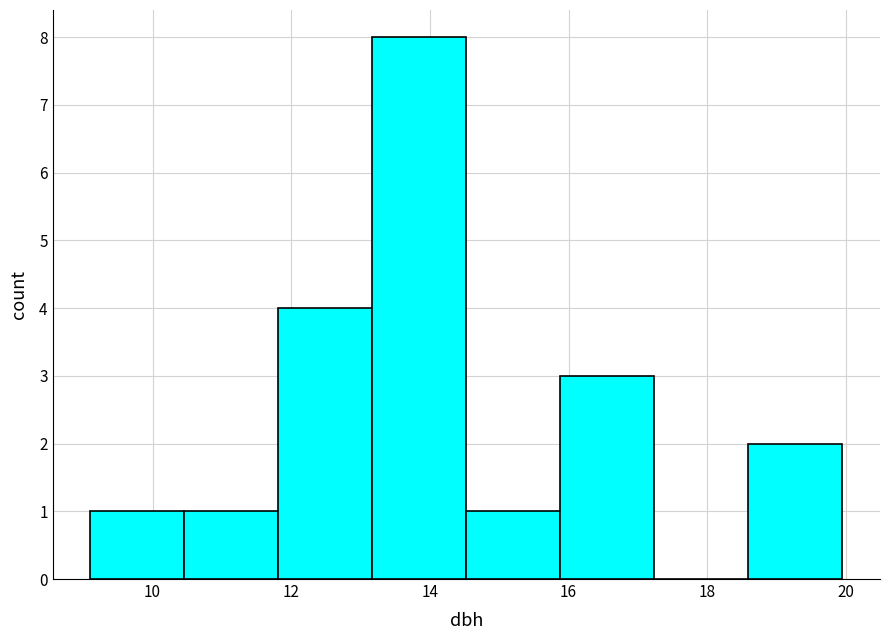

What is the height of the bar covering 9.2 to 10.4 on the x-axis? Neither the bar edges nor the heights are printed on the chart, so give them approximately, as read against the axes.

1